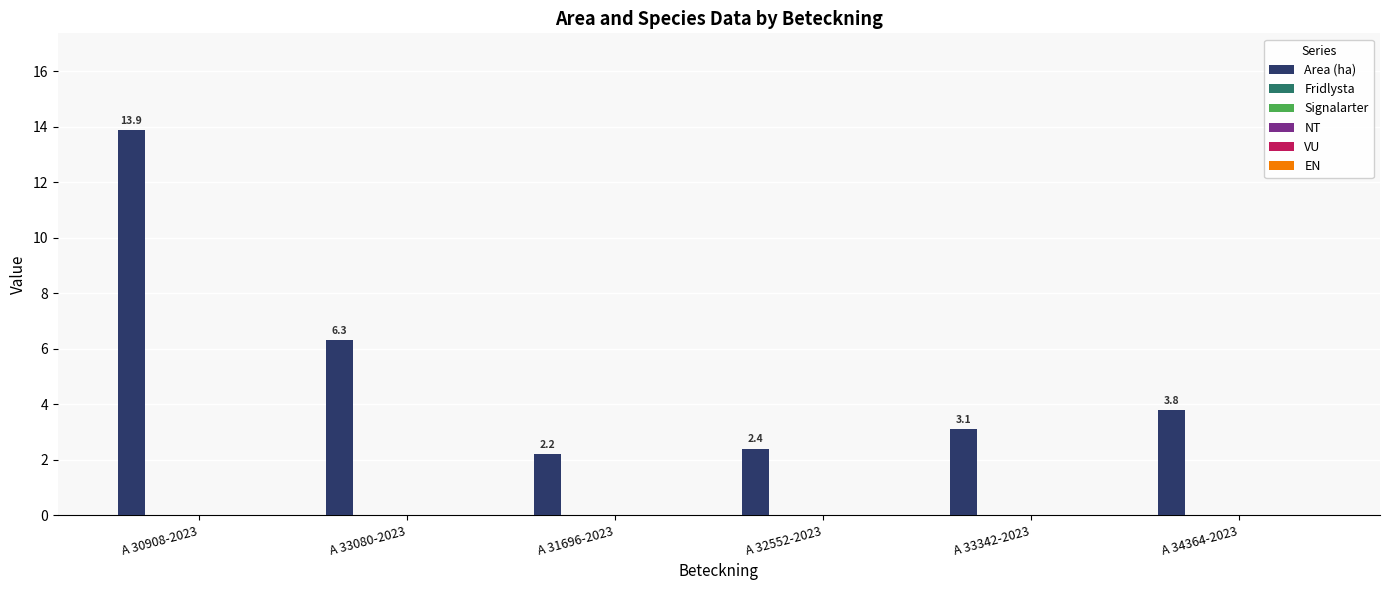

How many bars are there in total?

6